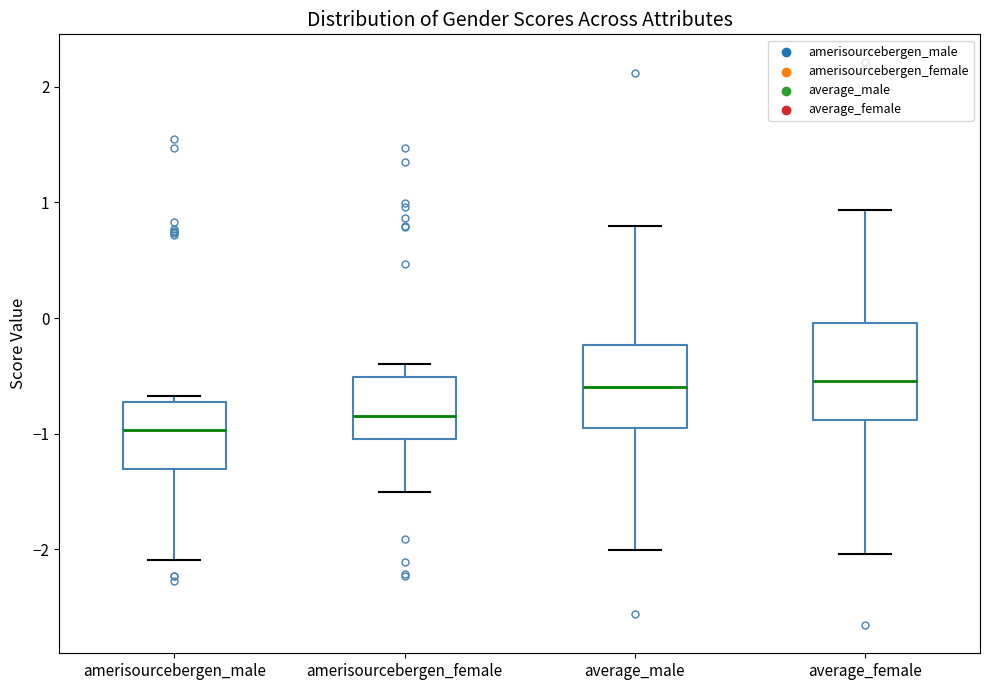

Which box is the tallest, from its lower edge to its upper edge?

average_female